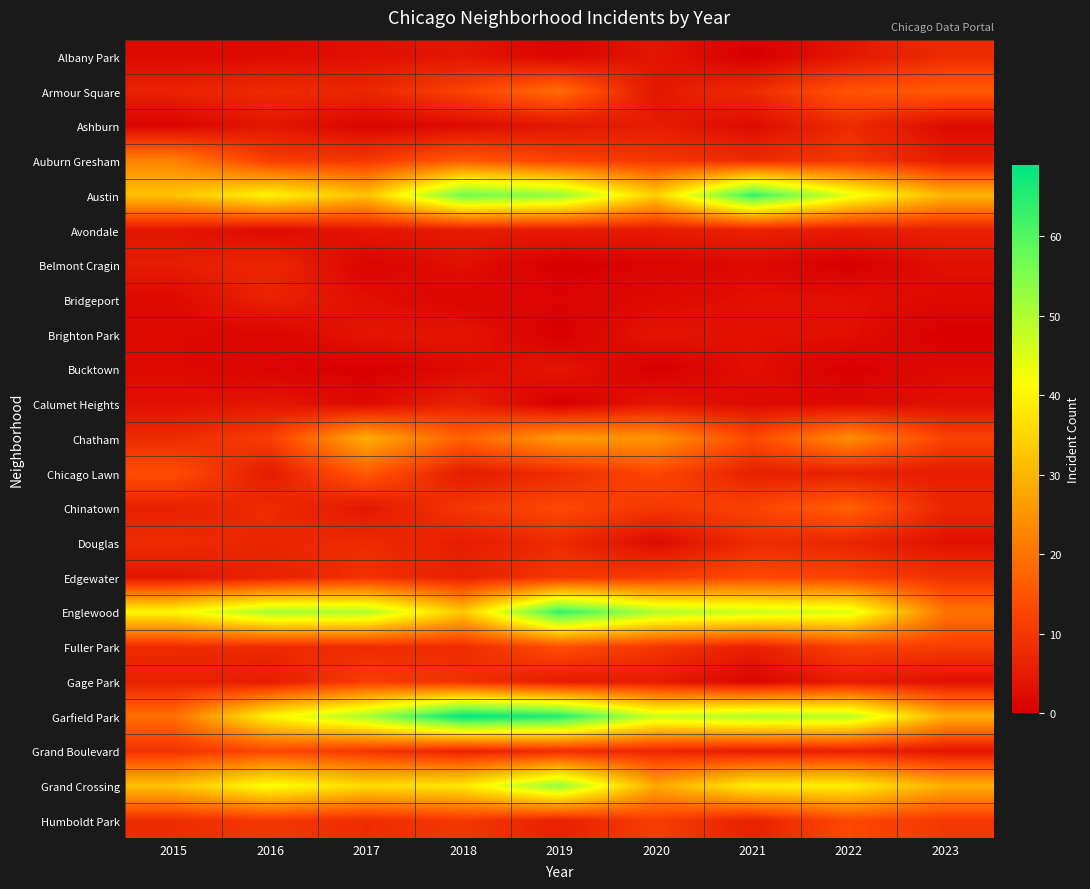

Between 2020 and 2019, which is larger?

2020